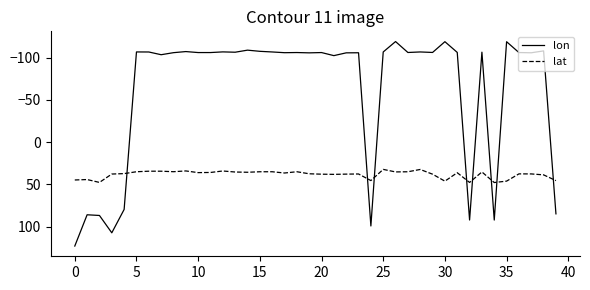

List the series in order of their overall mean, lowest first.

lon, lat